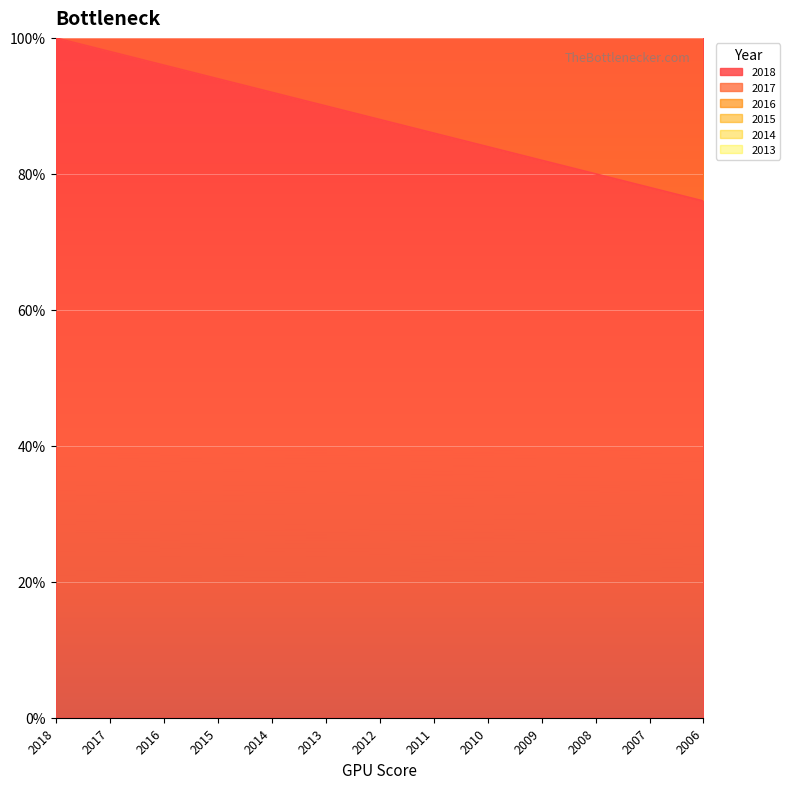

The value of 2016 at 2008 is 171. True or false?

False